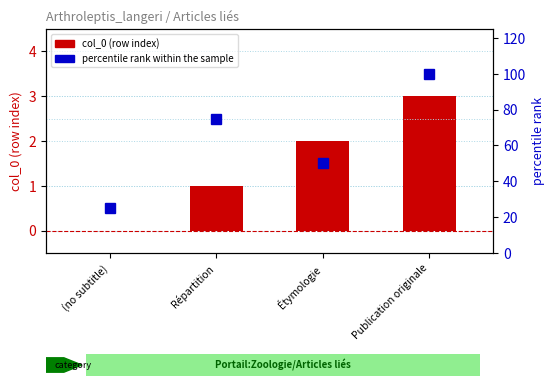

Reading right to left, what are all the values shown in this chart?

col_0 (row index): 3	2	1	0
percentile rank within the sample: 100	50	75	25